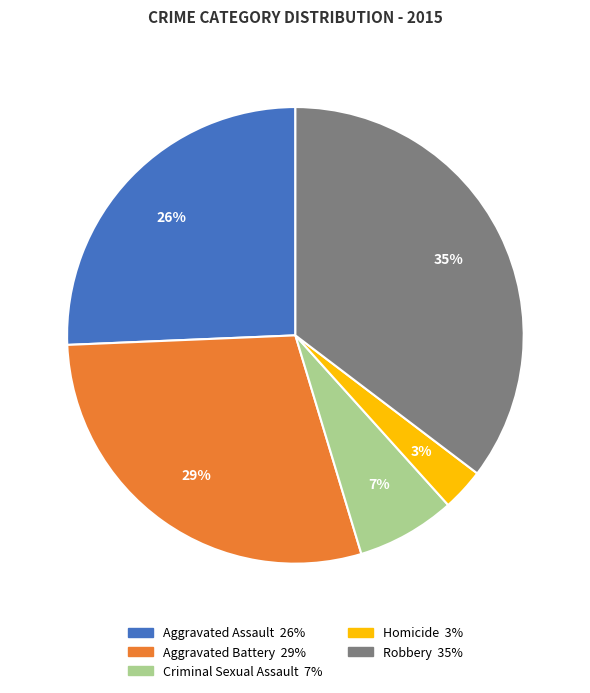

Rank the categories by value from highest to lowest.

Robbery, Aggravated Battery, Aggravated Assault, Criminal Sexual Assault, Homicide